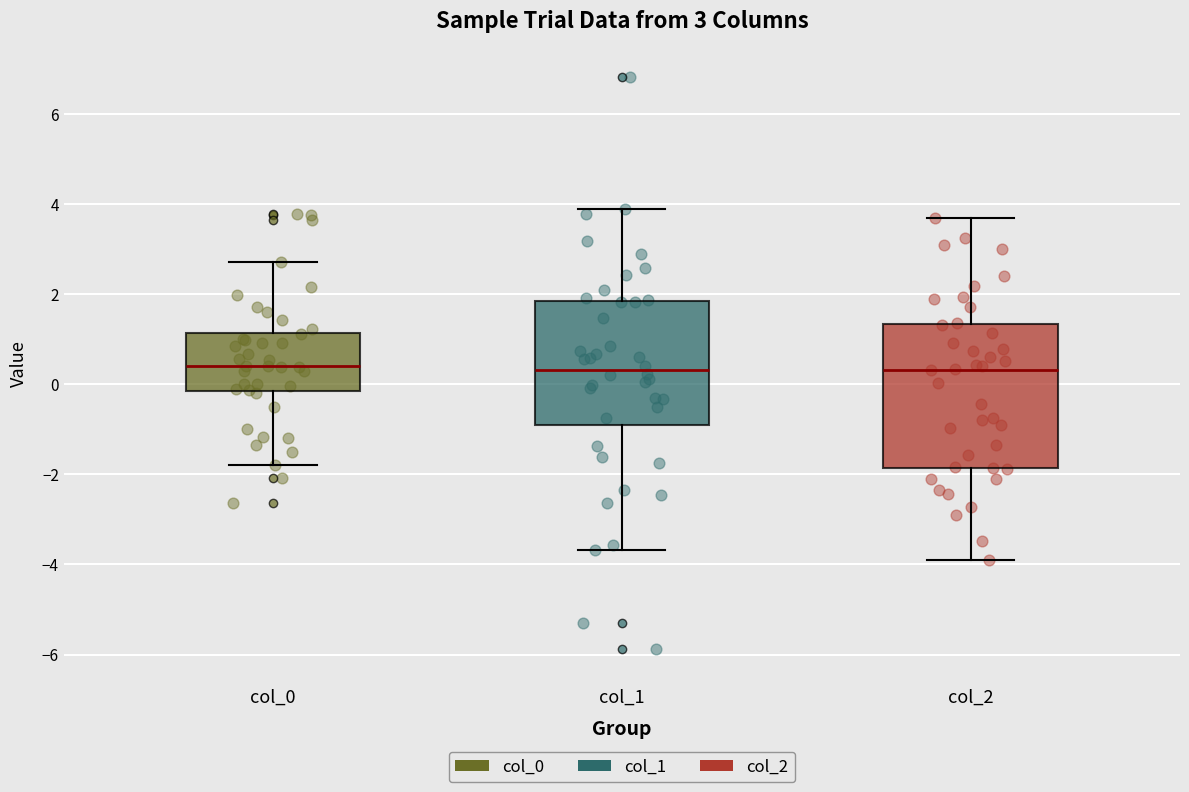

Which box is the tallest, from its lower edge to its upper edge?

col_2